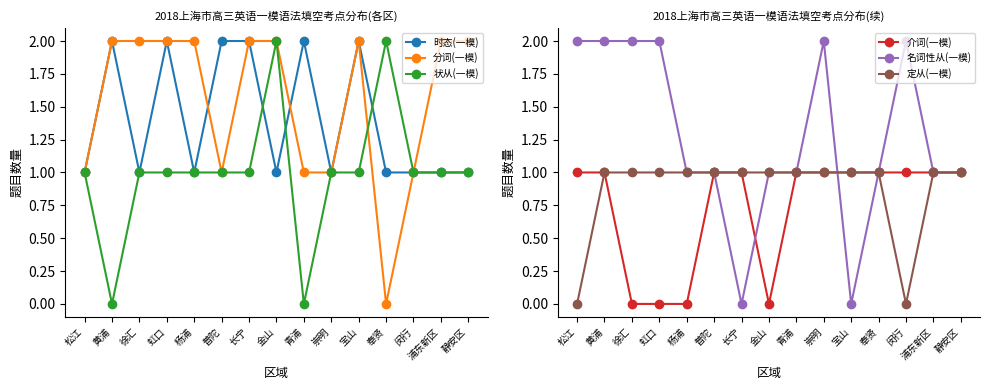

What is the difference between the maximum and second lowest values in the 介词(一模) series?

1